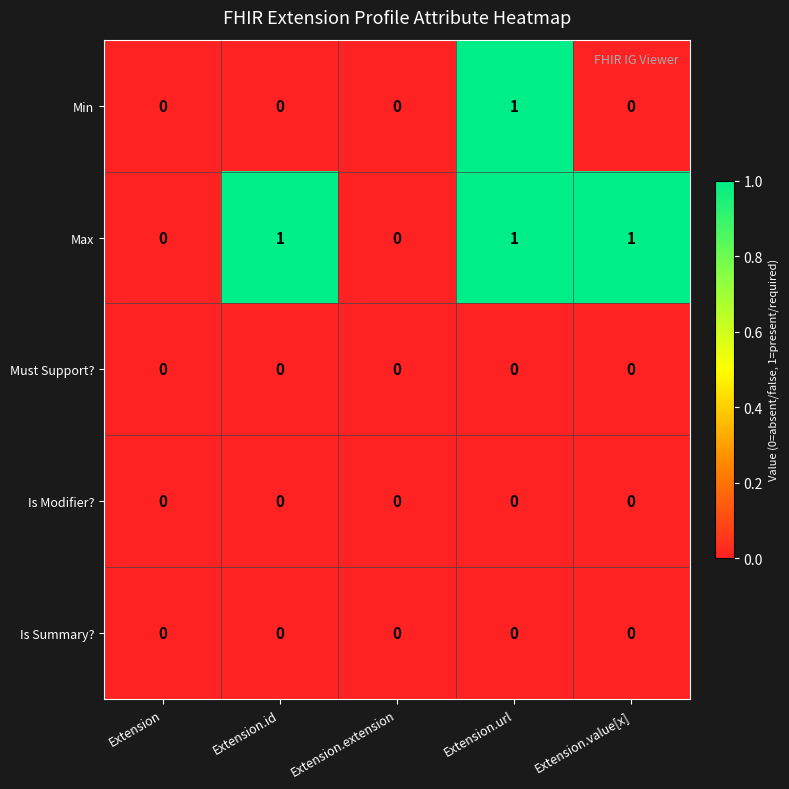

The value of Min at Extension.value[x] is 1. True or false?

False